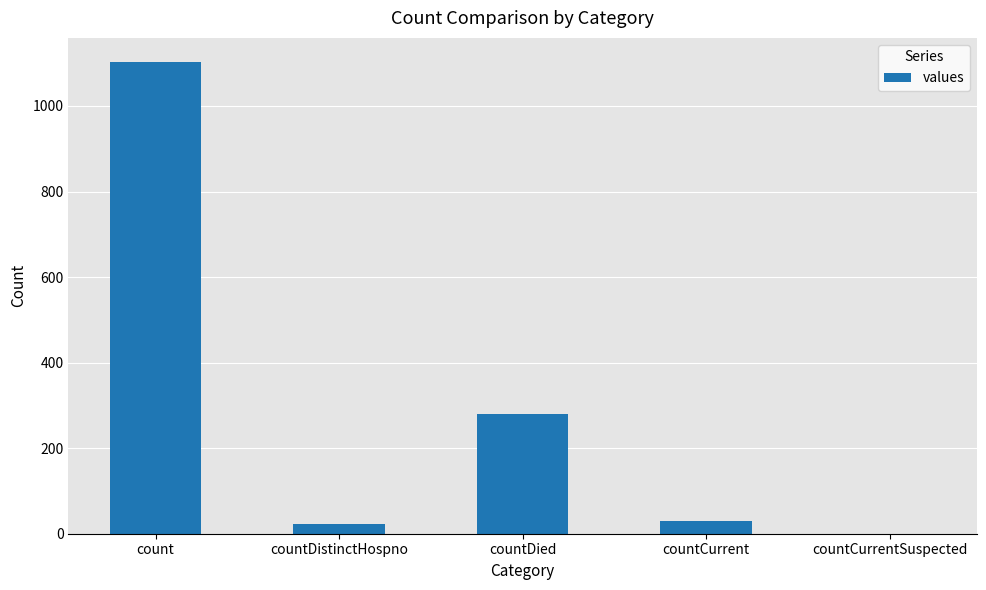

How many series are shown in this chart?

1